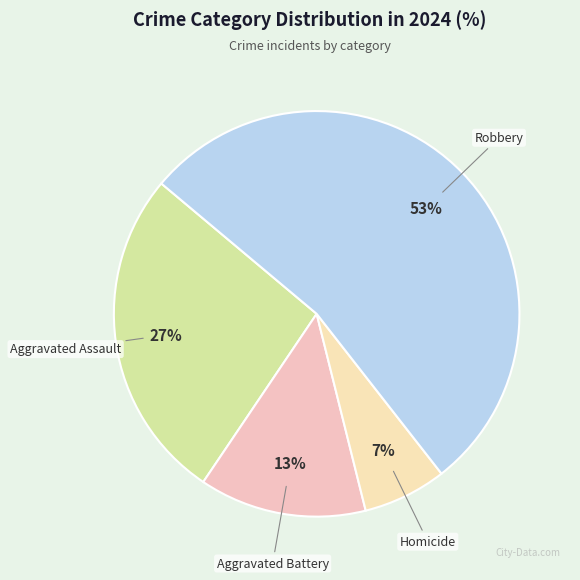

Count the number of slices in the pie.

4